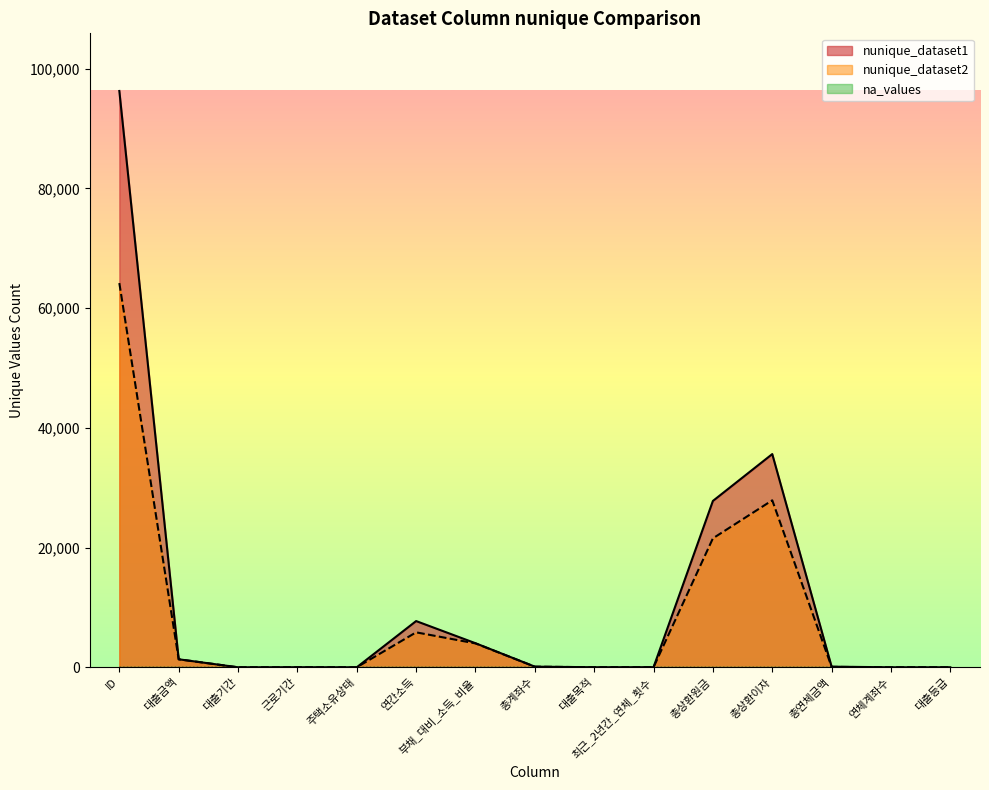

How many intersections are there between nunique_dataset1 and nunique_dataset2?

3